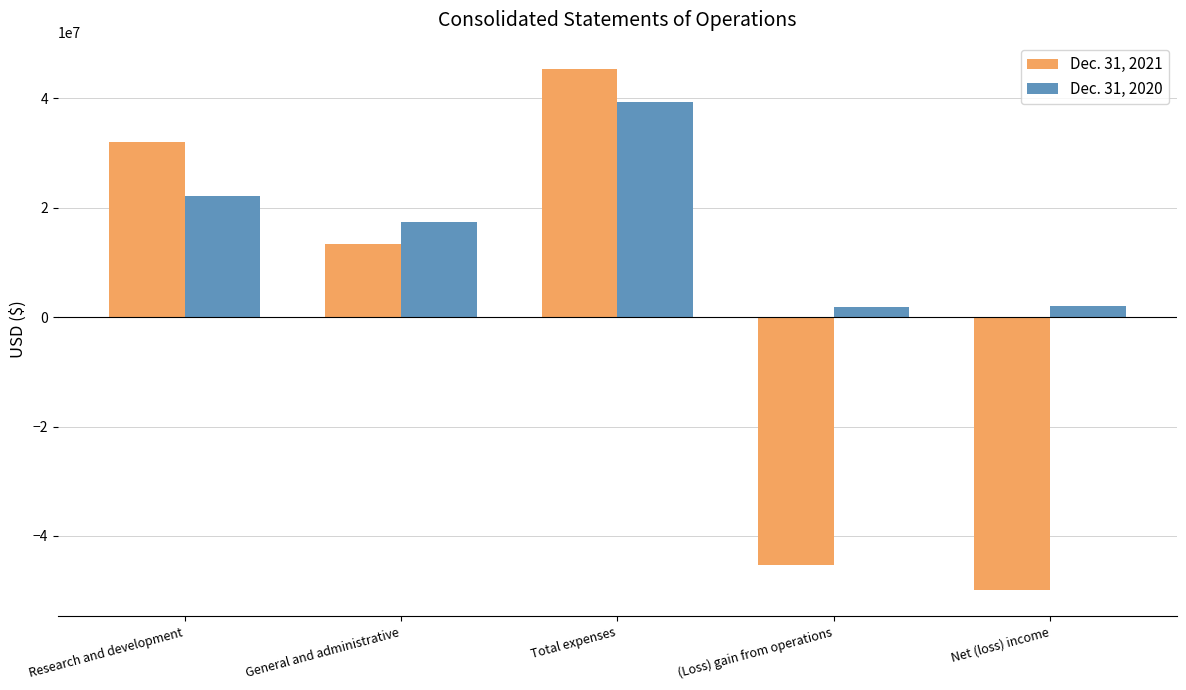

True or false: Dec. 31, 2020 has a value of 39328853 at Total expenses.

True